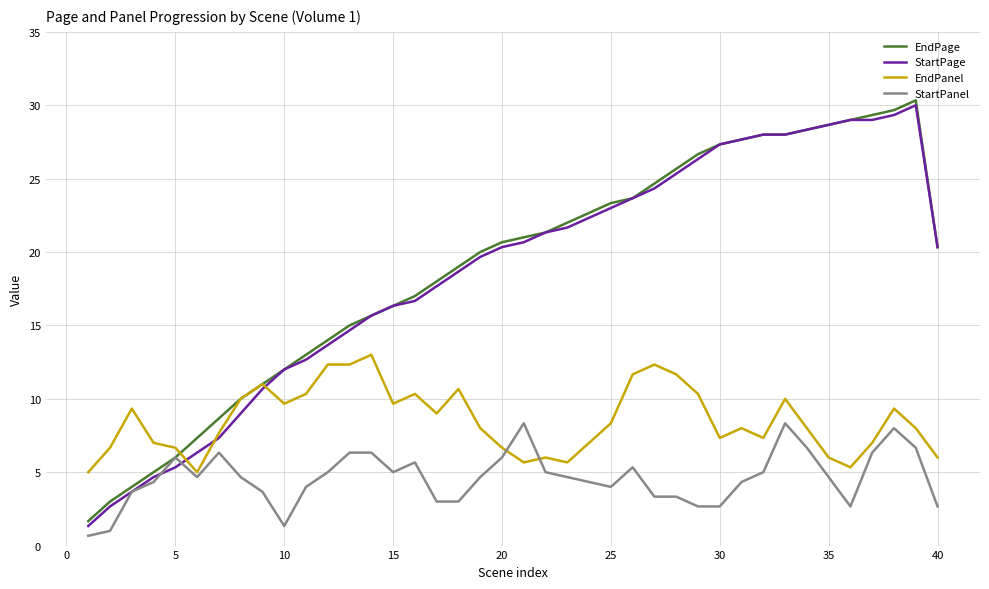

What is the greatest value displayed?

30.3